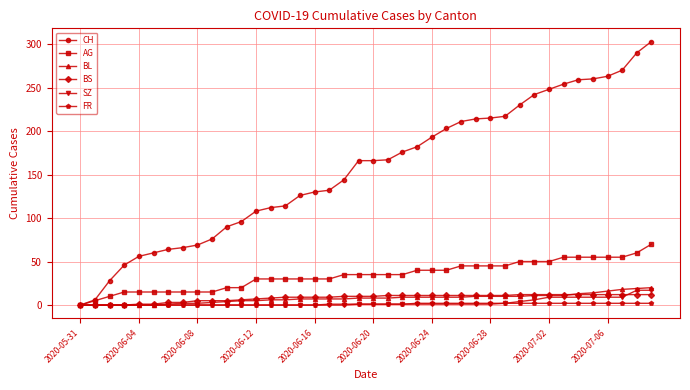

Count the number of data series in this chart.

6